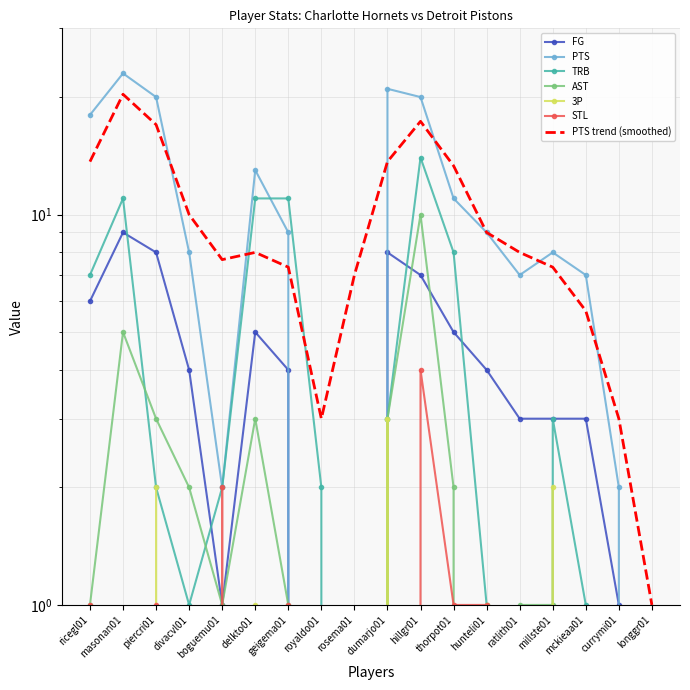

How many lines are shown in the chart?

6